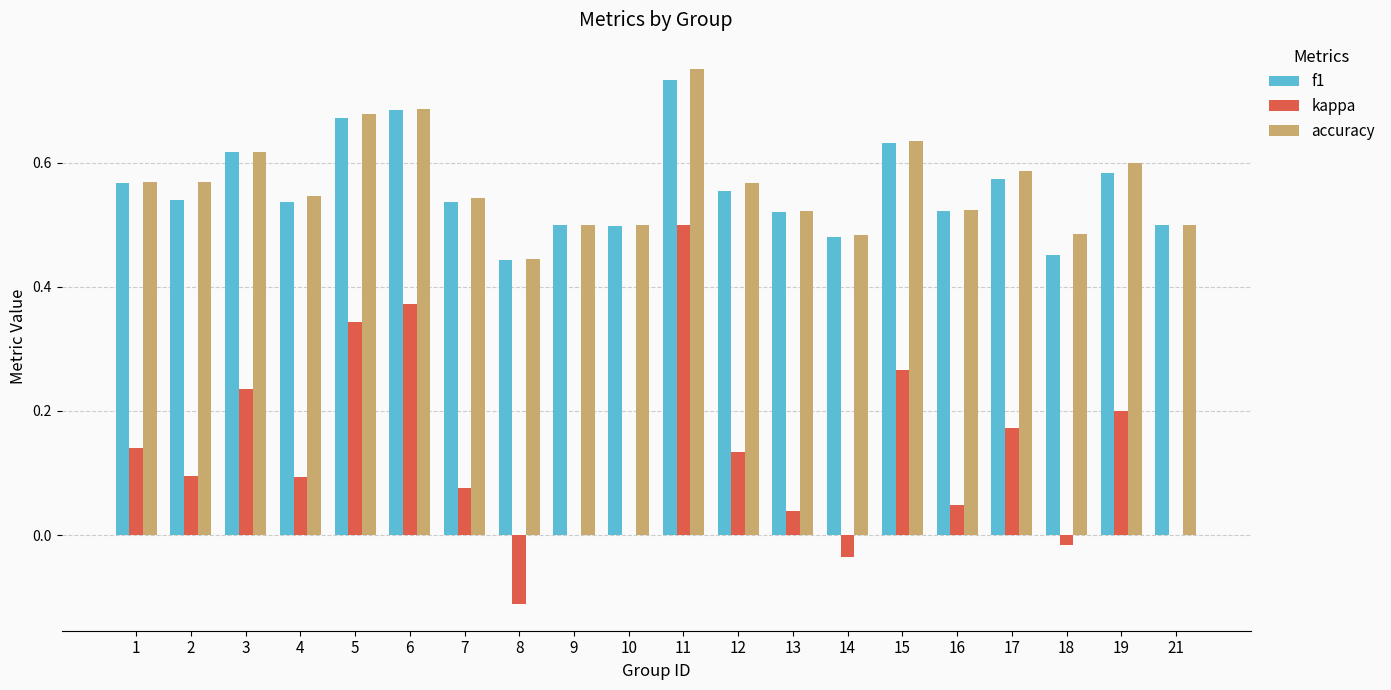

True or false: accuracy has a value of 0.5 at 10.

True